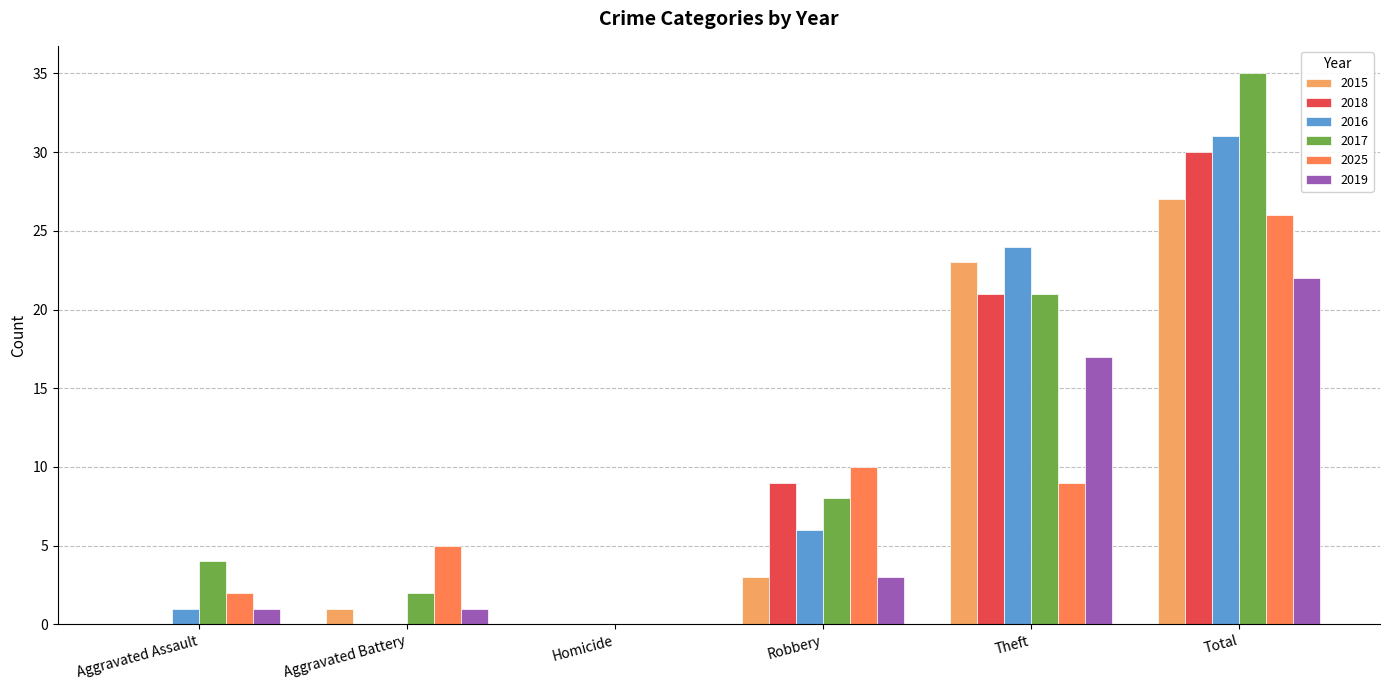

What is the sum of all 2018 values?

60